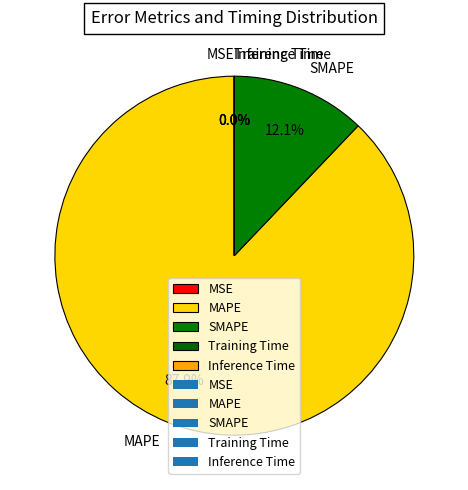

To the nearest percent, what is the average slice percentage?

20%